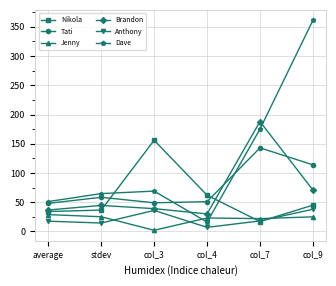

Rank the series by their maximum value, from lowest to highest.

Jenny, Anthony, Tati, Nikola, Brandon, Dave